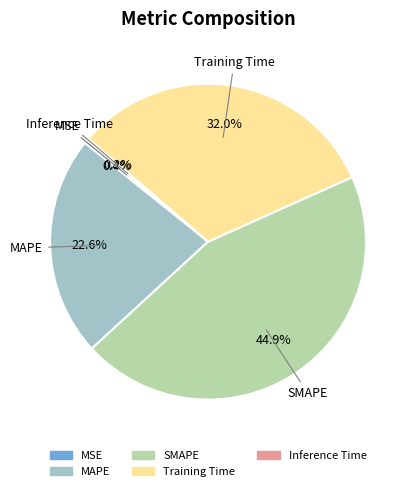

Does any single category account for the majority?

No